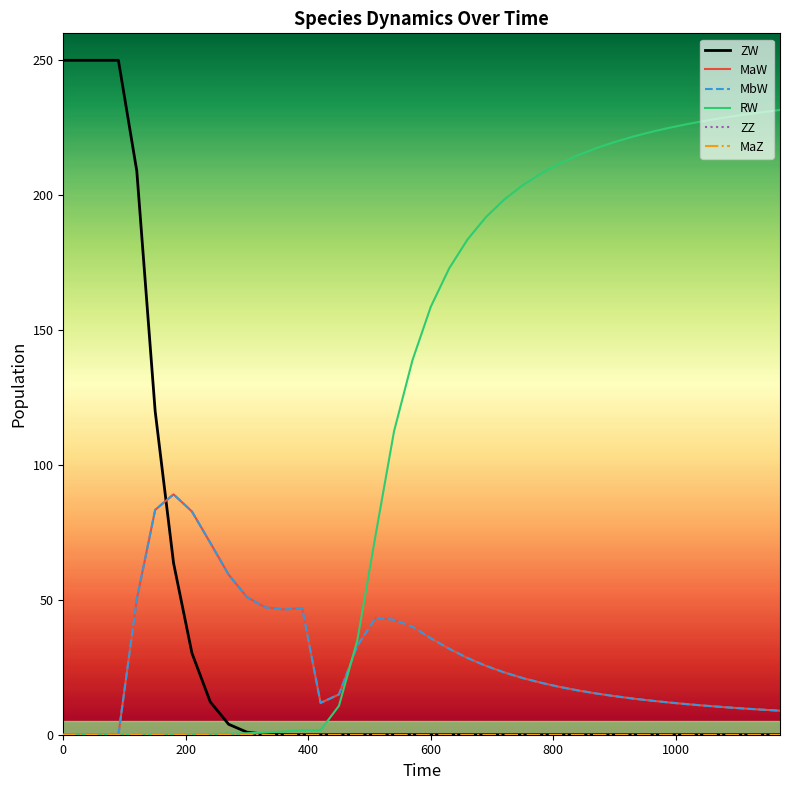

Does the chart have visible grid lines?

No